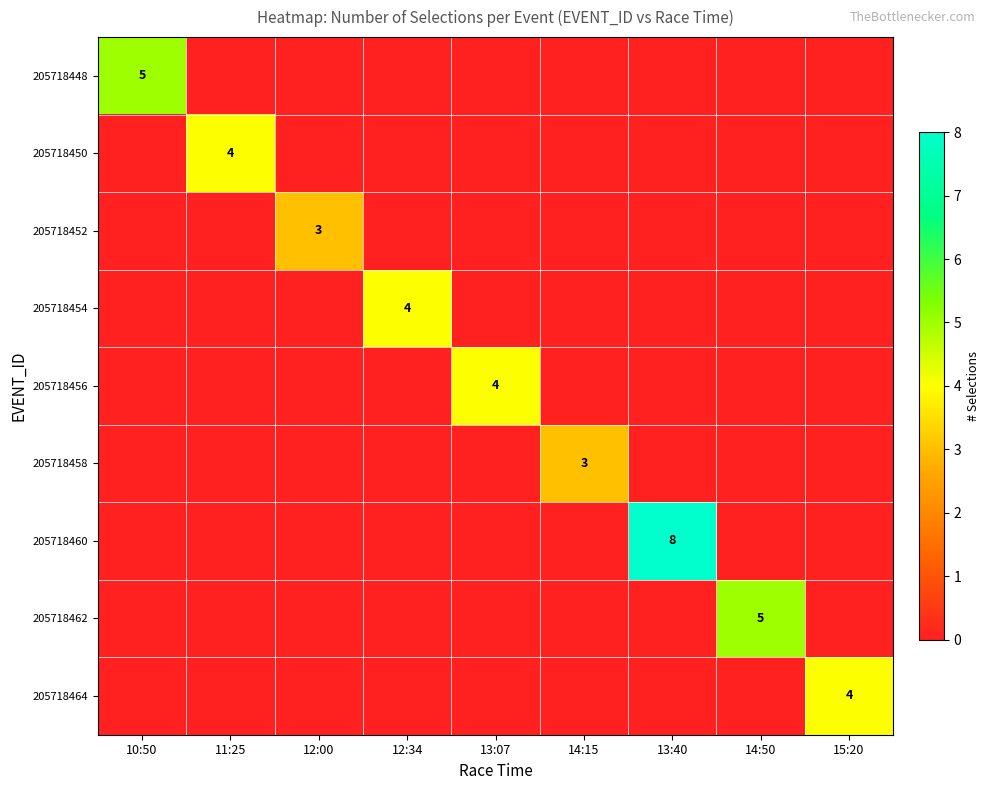

Rank the categories by 205718460 value from lowest to highest.

10:50, 11:25, 12:00, 12:34, 13:07, 14:15, 14:50, 15:20, 13:40